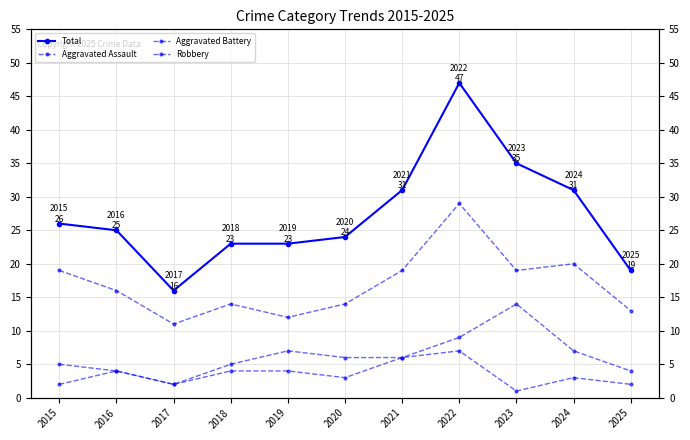

True or false: Robbery and Total cross at least once.

False